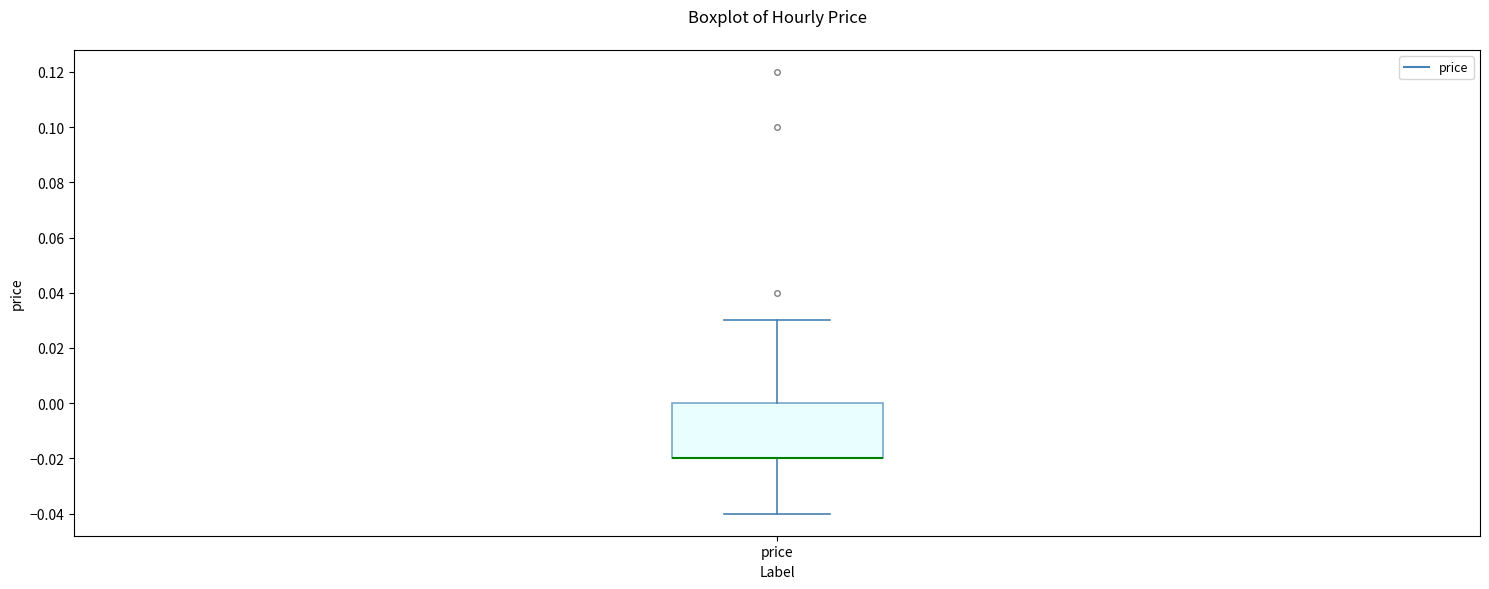

Read this box plot against the y-axis: the position of the median line, the range covered by the box, and the ends of both whiskers. The values are not printed on the chart, so give them approximately, as read against the axis.

median -0.02 (drawn on the box's lower edge), box -0.02 to 0.00, whiskers -0.04 to 0.03